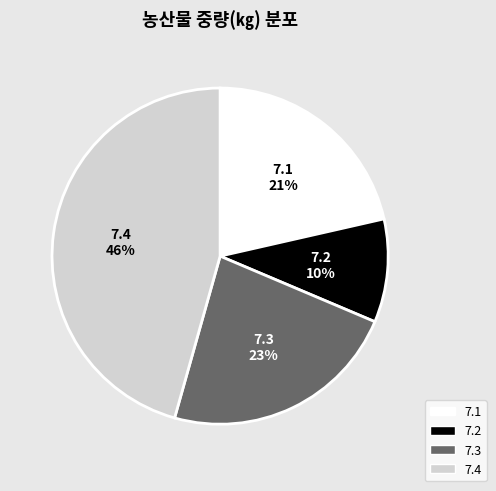

The 7.2 slice represents 4% of the pie. True or false?

False